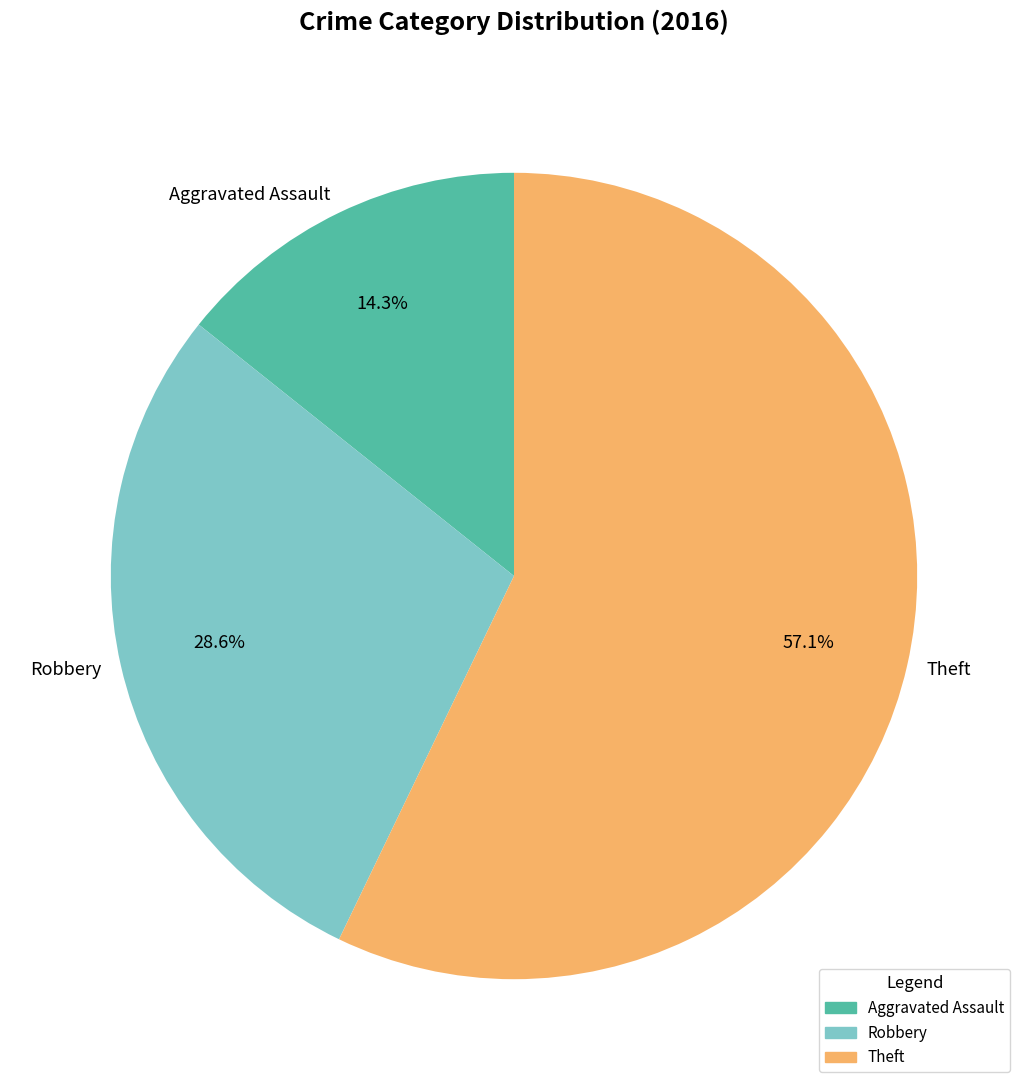

Which category has the biggest portion of the pie?

Theft